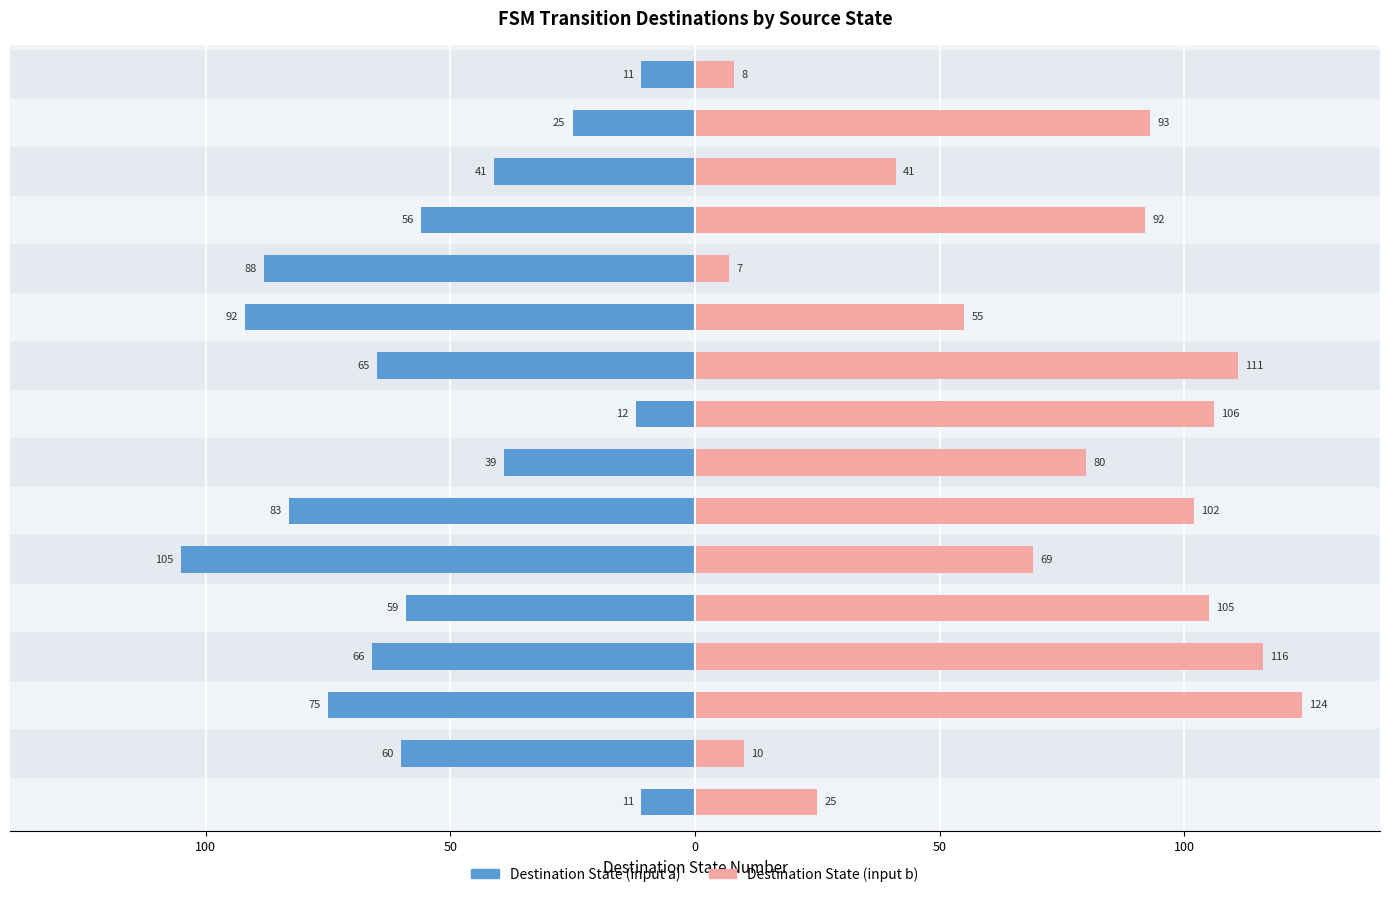

Where is Destination State (input b) nearest to the value 65?

State 5